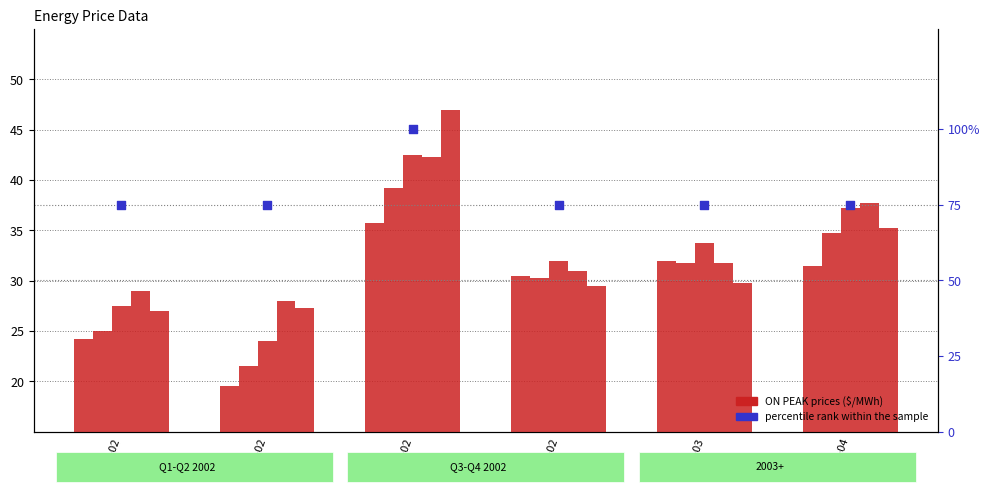

Which series has the largest Y range (max minus min)?

percentile rank within the sample